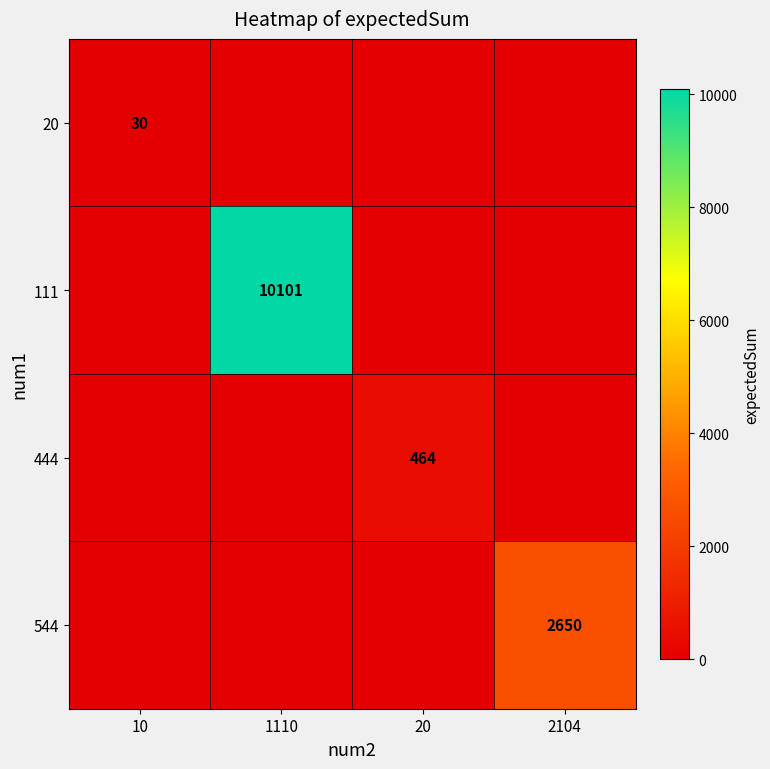

Is it true that 544 equals 3568 at 2104?

False